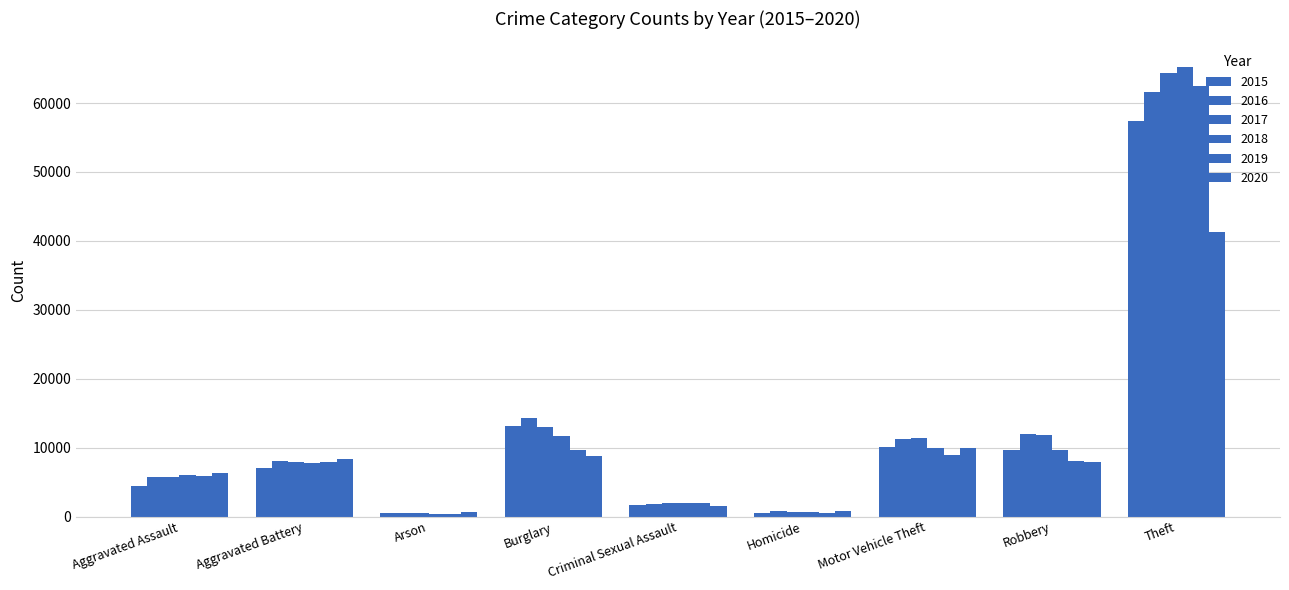

Which category has the lowest value in the 2017 series?

Arson